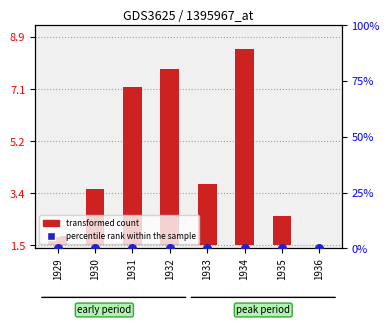

At which category is the sum across all series the highest?

1934